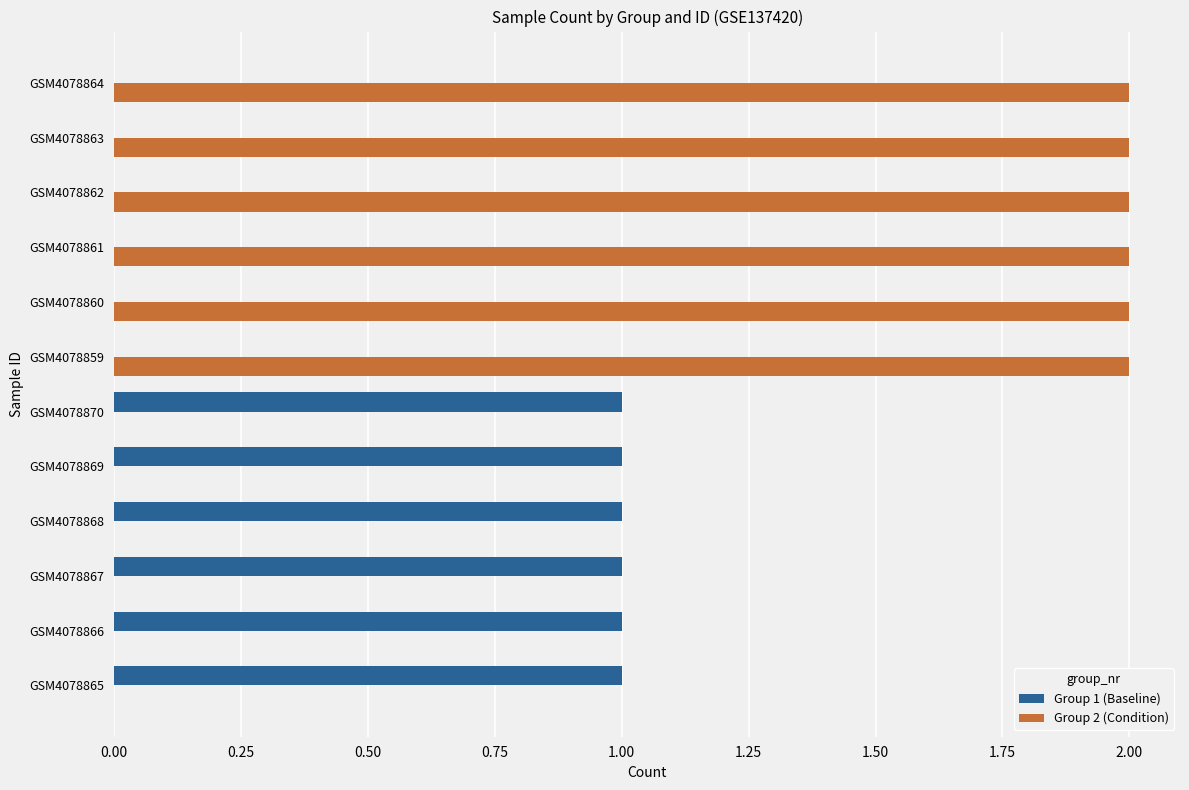

Is it true that Group 2 (Condition) equals 0 at GSM4078867?

True